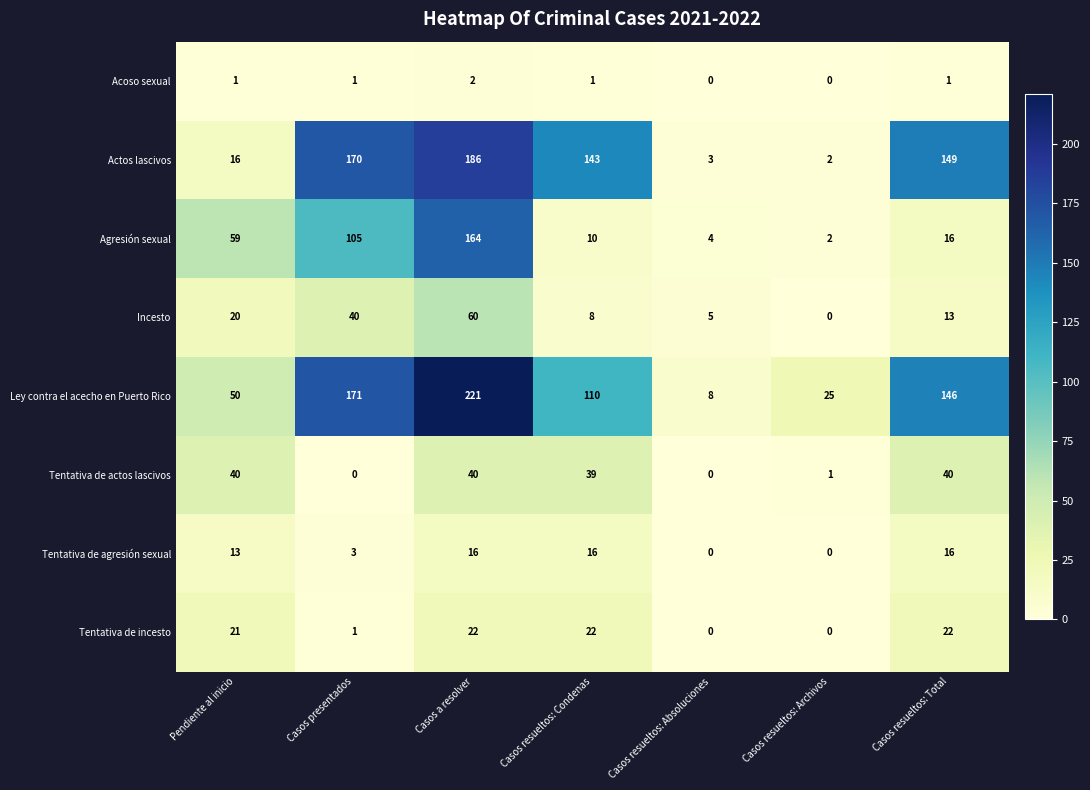

Rank the series at Casos resueltos: Condenas from lowest to highest value.

Acoso sexual, Incesto, Agresión sexual, Tentativa de agresión sexual, Tentativa de incesto, Tentativa de actos lascivos, Ley contra el acecho en Puerto Rico, Actos lascivos